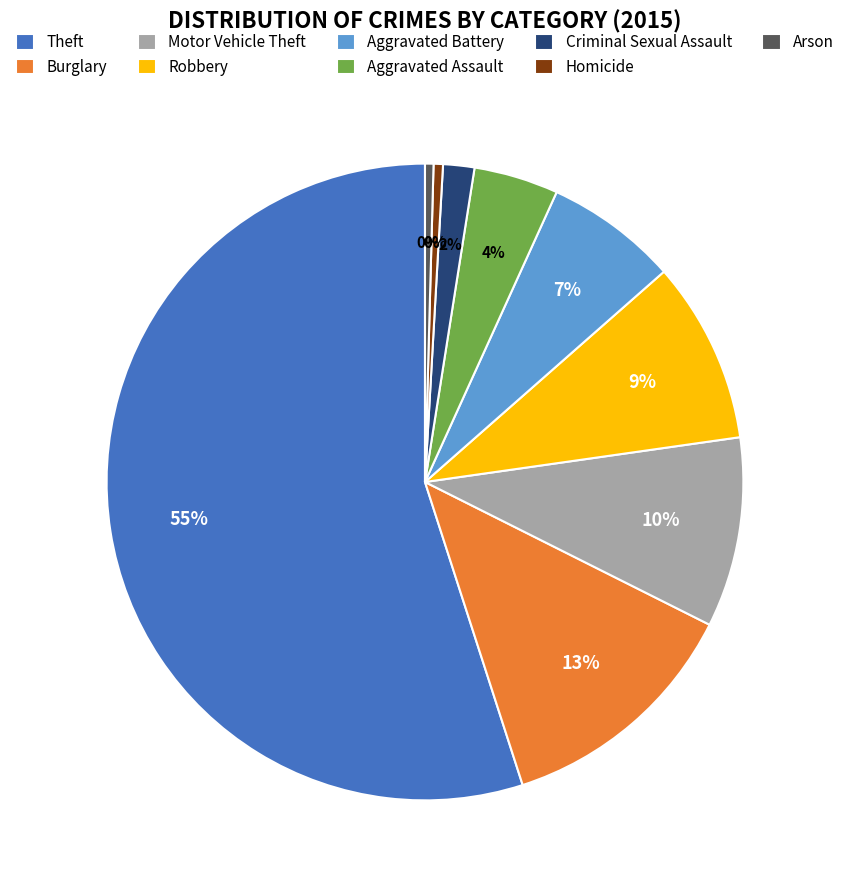

True or false: Theft accounts for 50% of the total.

False